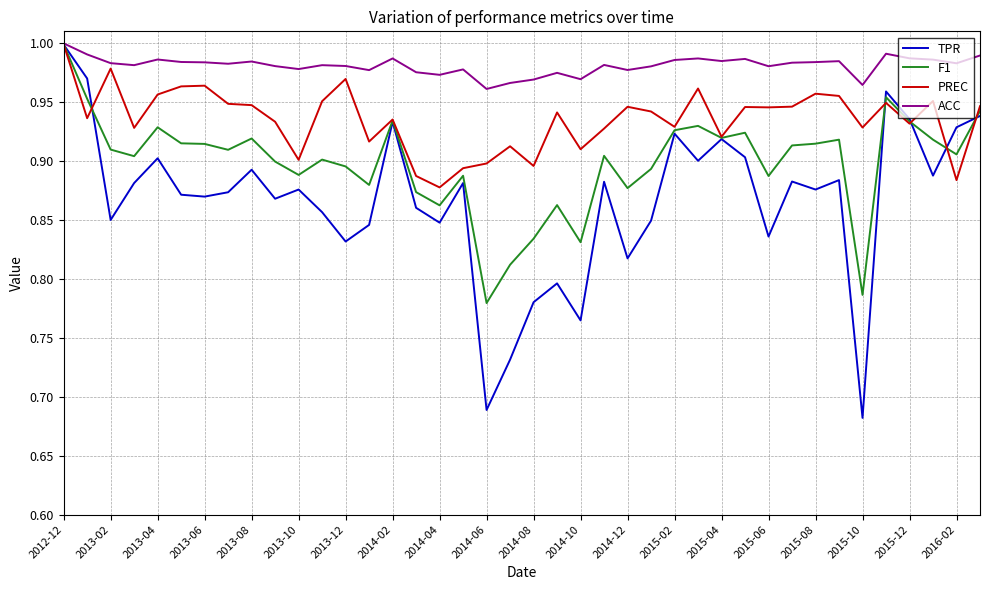

Which series has the largest range (max minus min)?

TPR